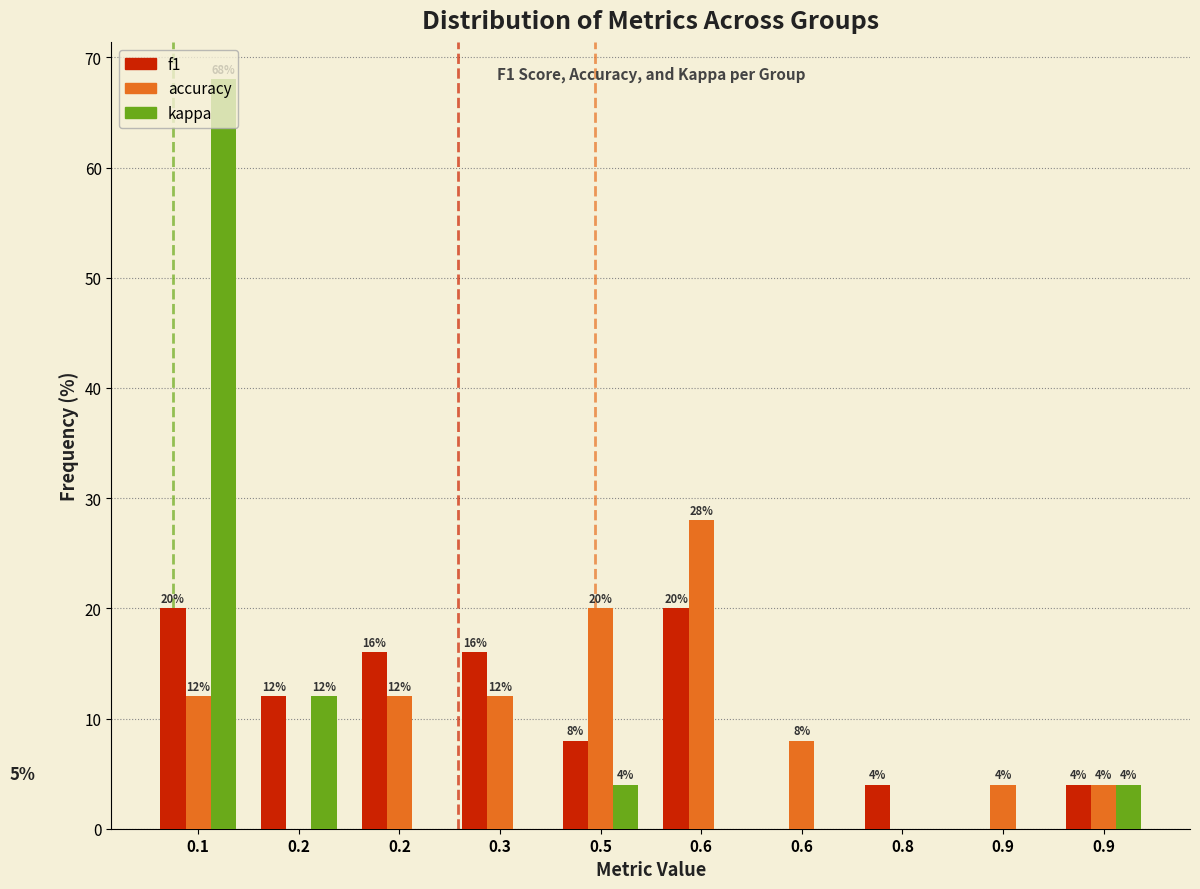

How many data points in kappa are above 0?

4